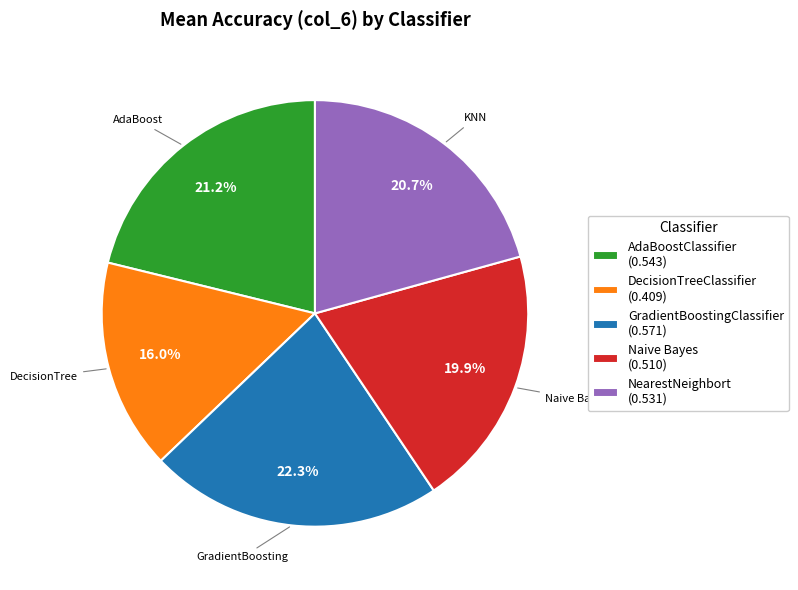

To the nearest percent, what is the difference between the NearestNeighbort and AdaBoostClassifier slice percentages?

0%